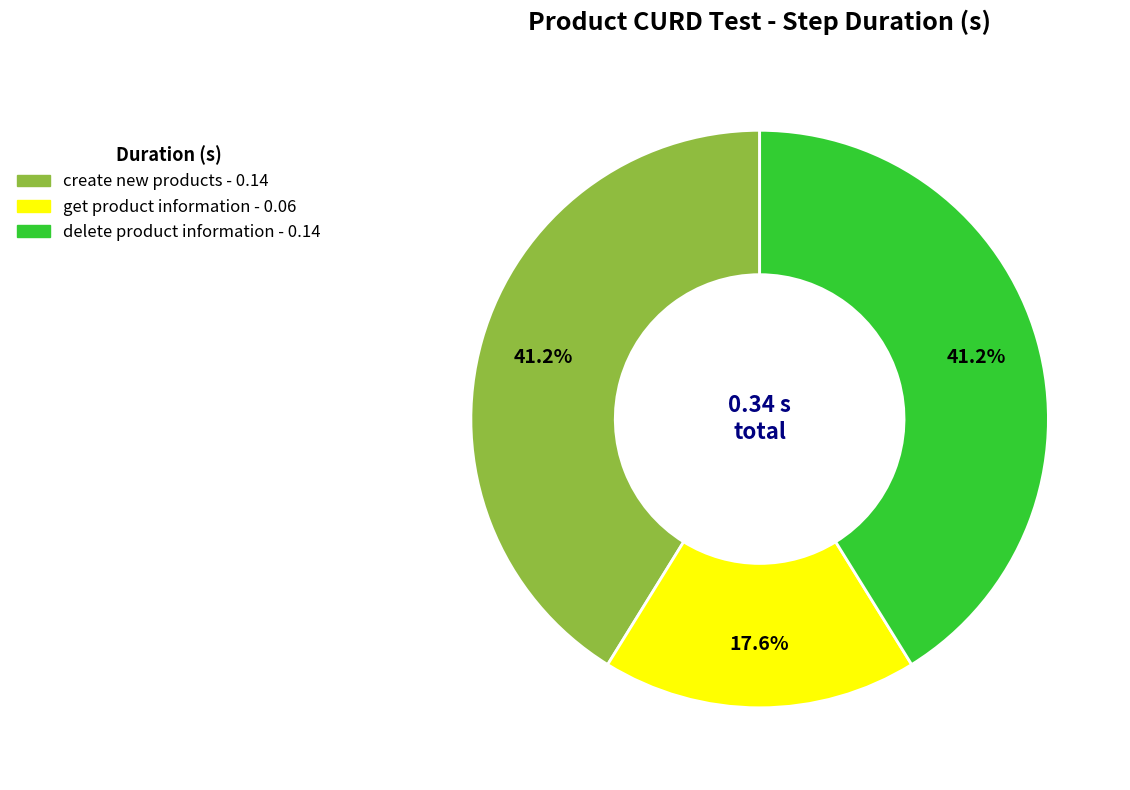

Does any single category account for the majority?

No